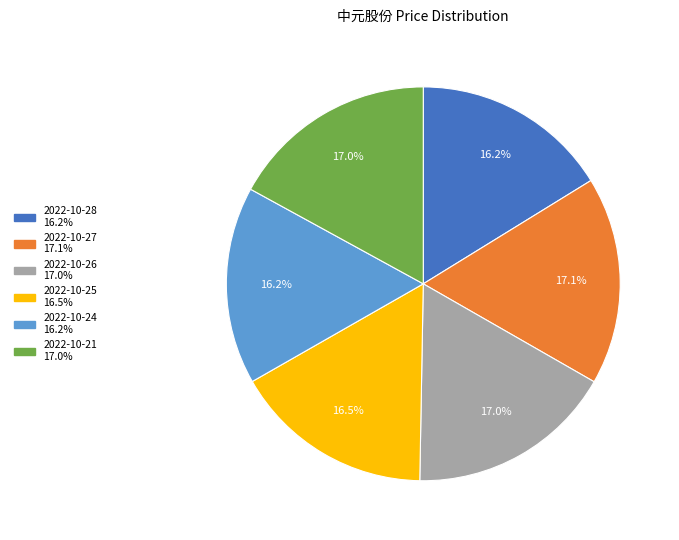

Do 2022-10-25 and 2022-10-26 together represent more than half of the pie?

No